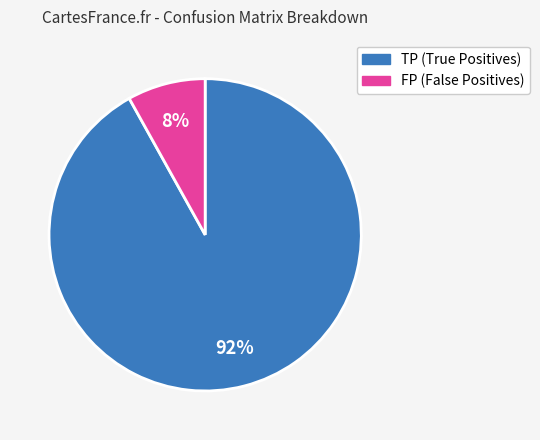

Which category has the biggest portion of the pie?

TP